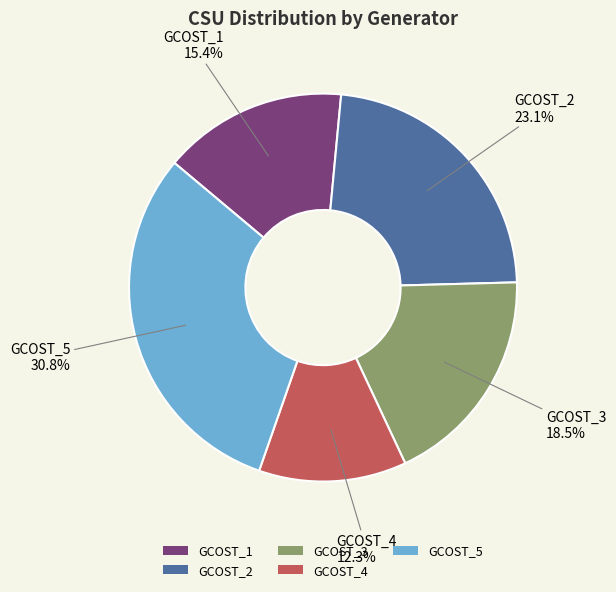

What percentage do GCOST_4 and GCOST_1 together represent?

27.7%